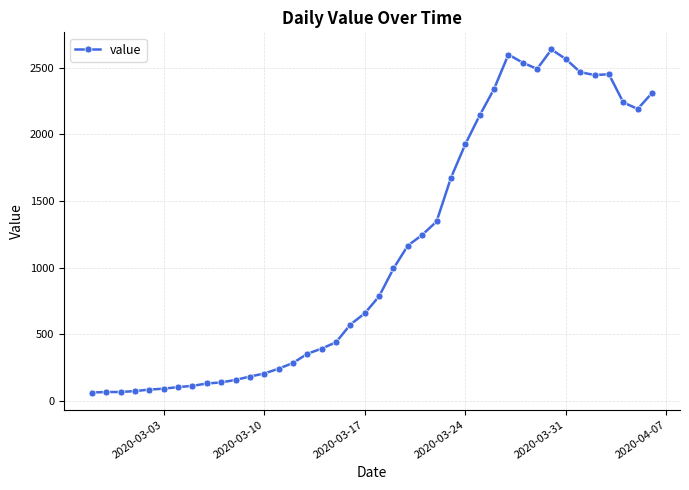

What is the greatest value displayed?

2638